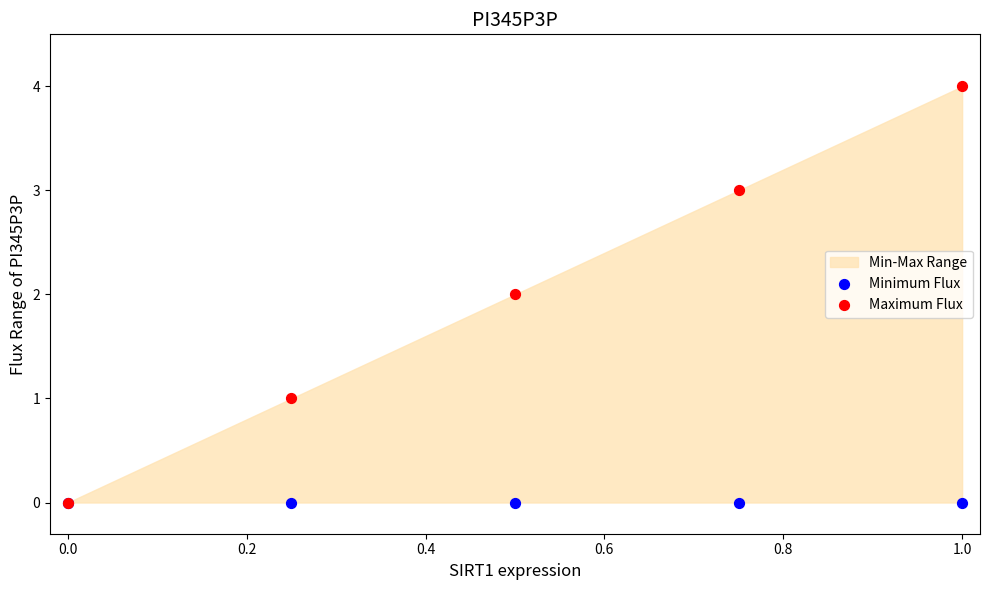

Which series contains the highest Y value?

Maximum Flux